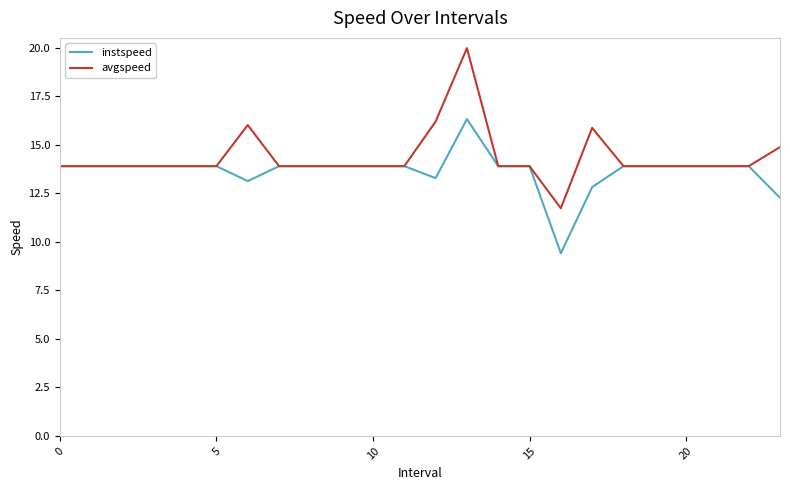

What is the difference between the maximum and minimum values in the instspeed series?

6.9